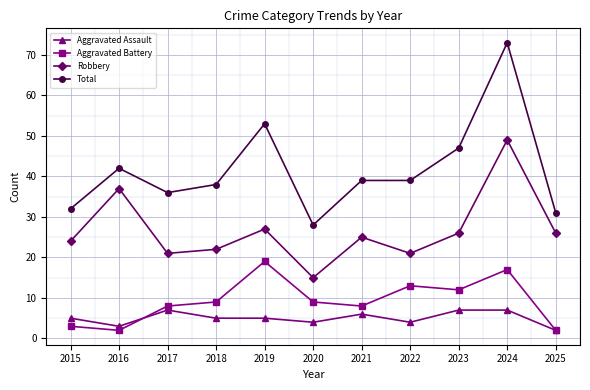

What is the total value across all series at 2017?

72